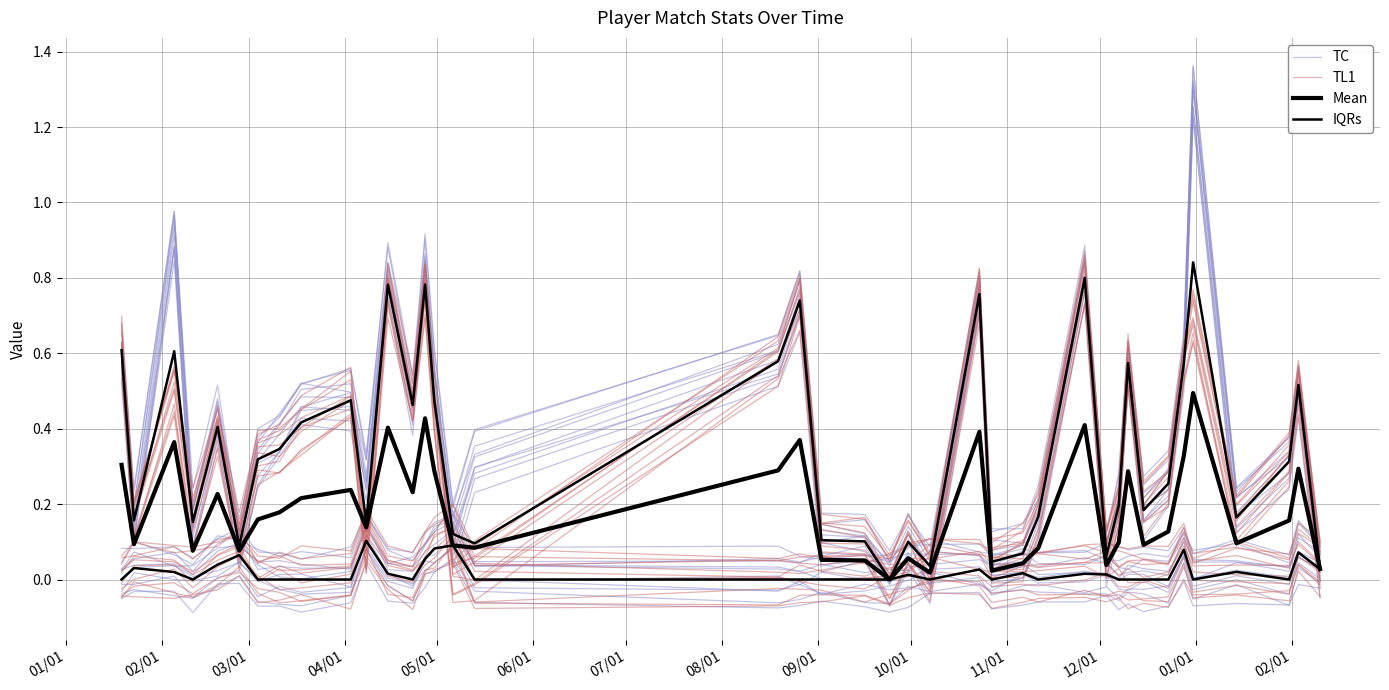

True or false: TL1 has more than 0 points higher than both neighbors.

True